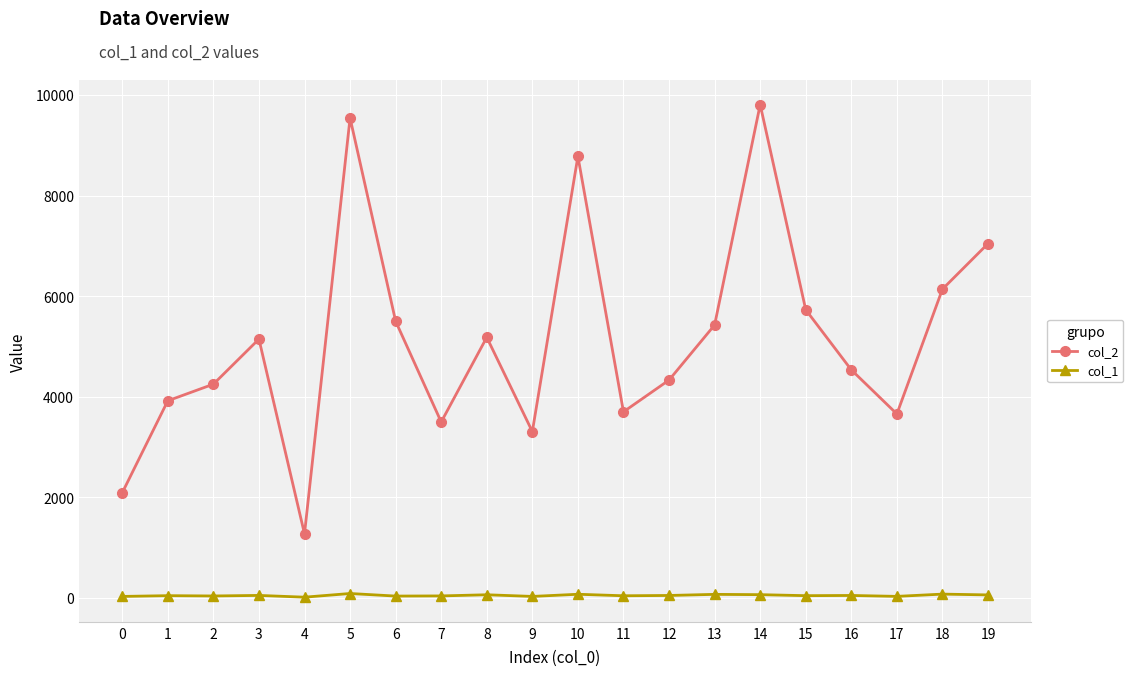

True or false: col_2 and col_1 cross at least once.

False